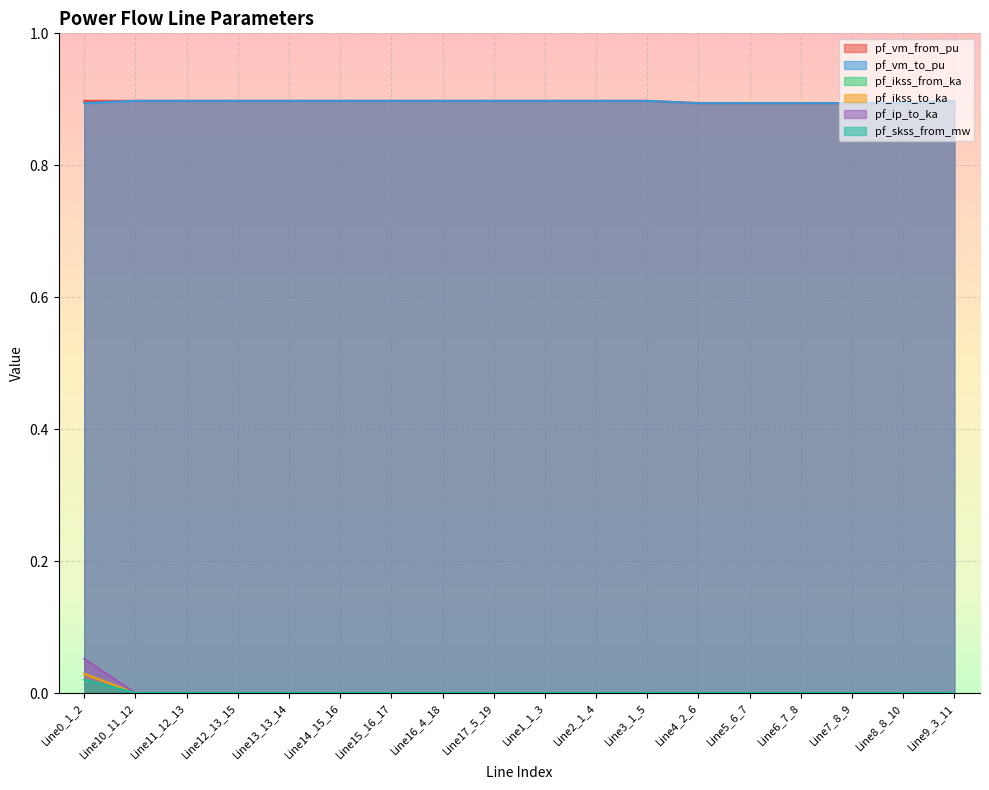

List the labels in order of pf_vm_to_pu value, largest first.

Line15_16_17, Line14_15_16, Line12_13_15, Line13_13_14, Line11_12_13, Line10_11_12, Line9_3_11, Line1_1_3, Line16_4_18, Line17_5_19, Line2_1_4, Line3_1_5, Line7_8_9, Line8_8_10, Line6_7_8, Line5_6_7, Line4_2_6, Line0_1_2